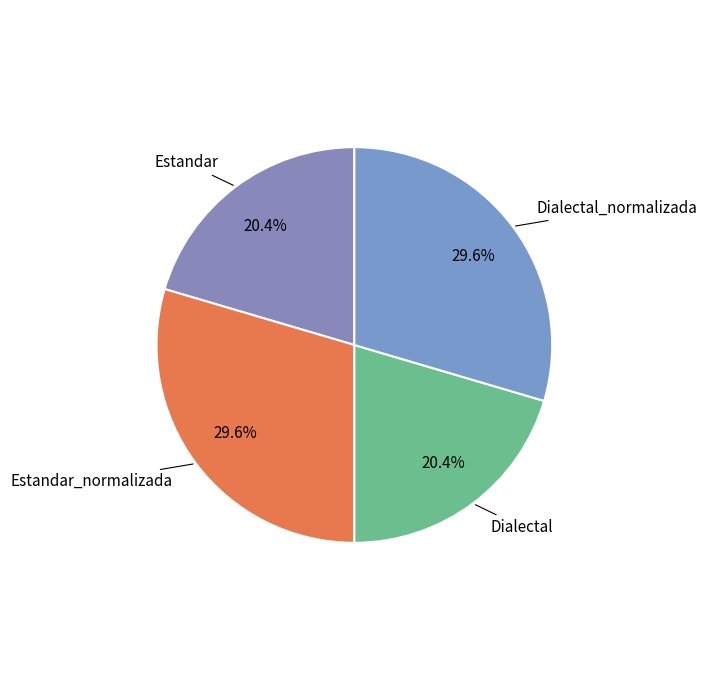

True or false: Dialectal accounts for 32% of the total.

False